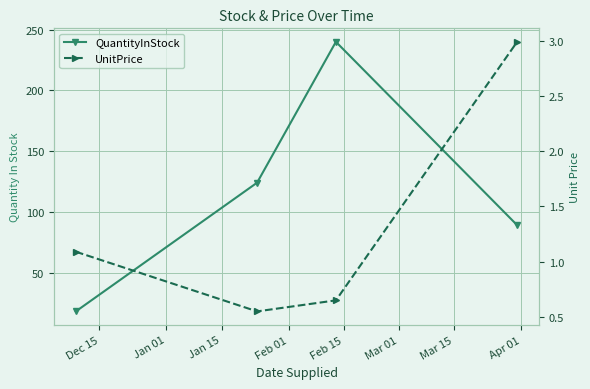

What is the value of the UnitPrice point at the 2nd from the left?

0.6